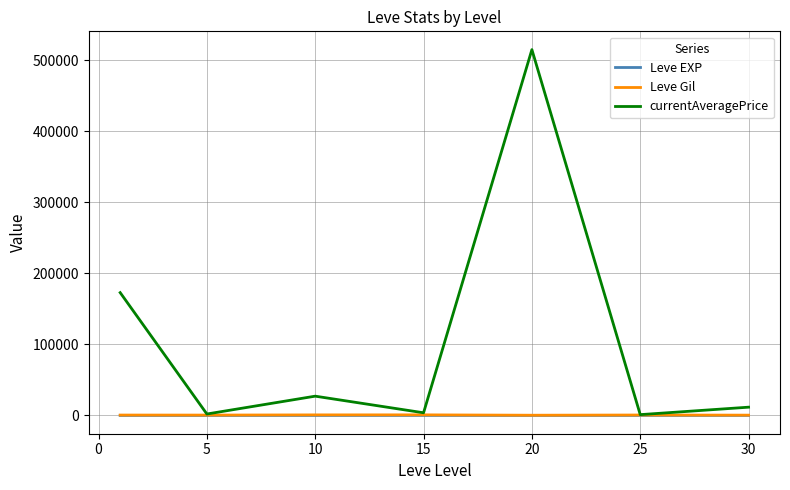

Which series has the largest range (max minus min)?

currentAveragePrice